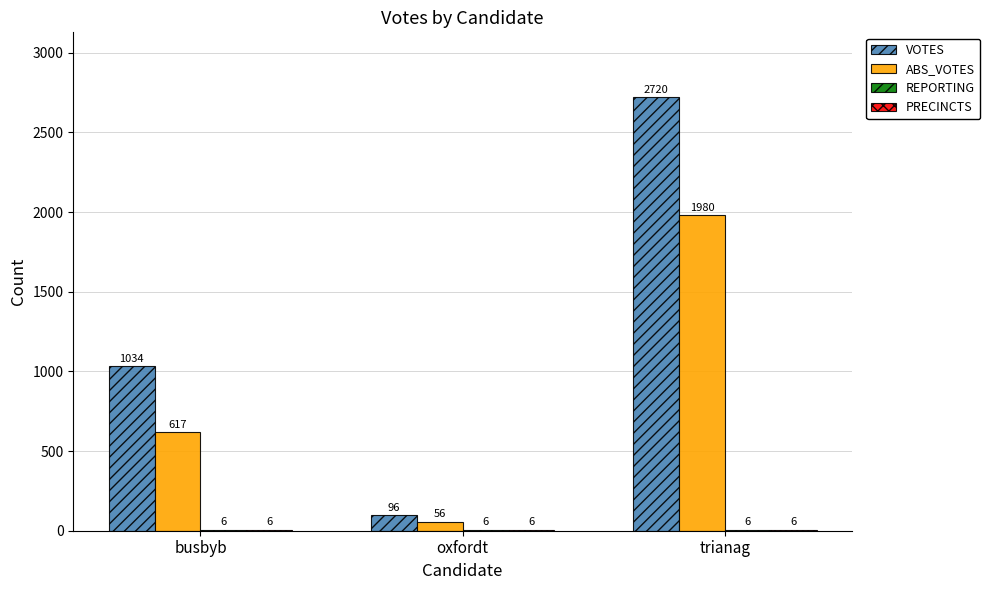

How many data points does each series have?

3